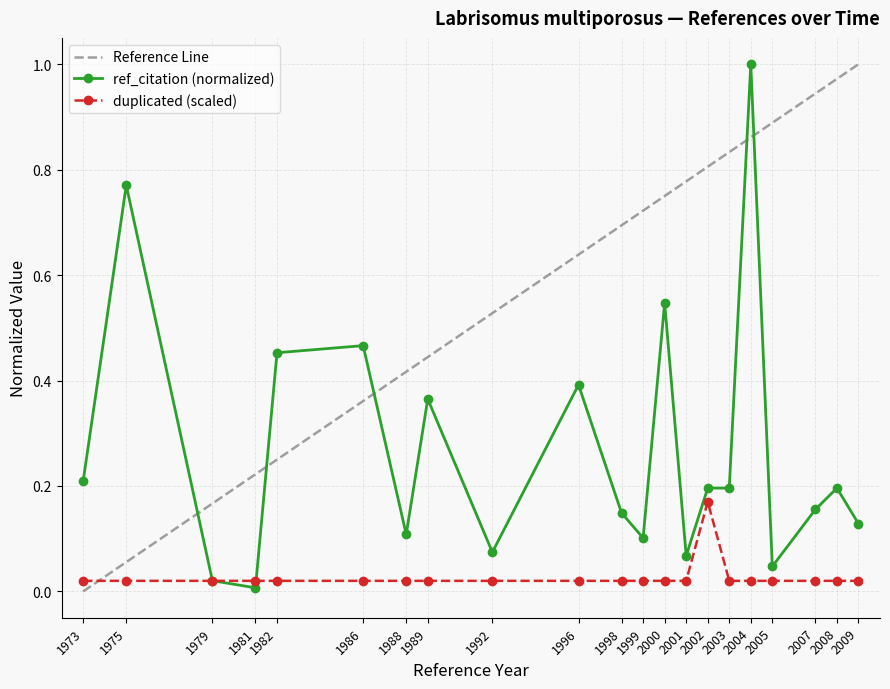

Between 1979 and 1989, which series saw the biggest shift?

ref_citation